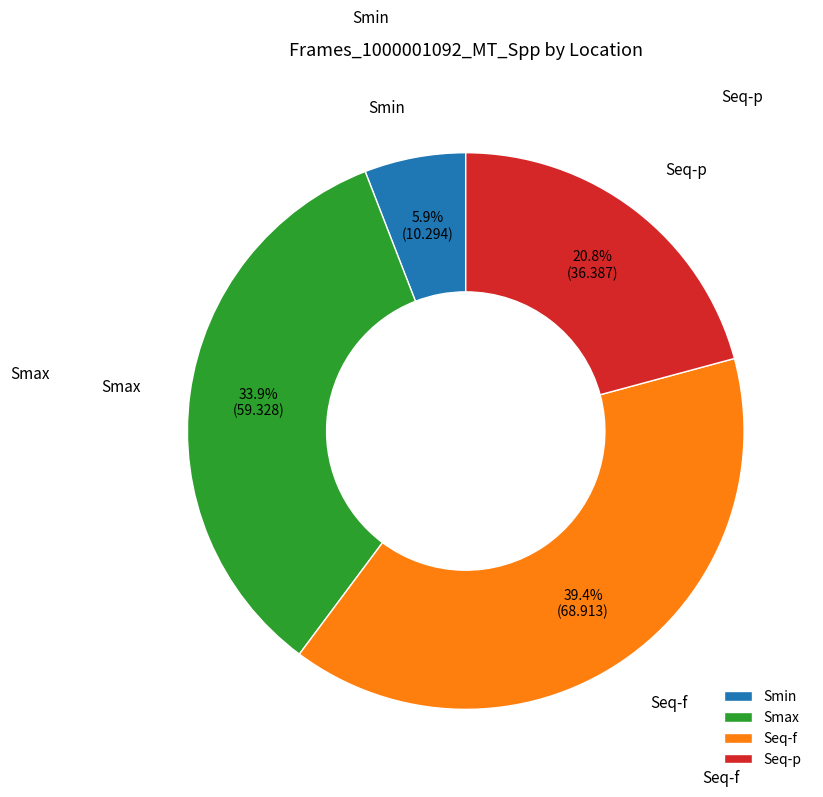

Which slice is the smallest?

Smin